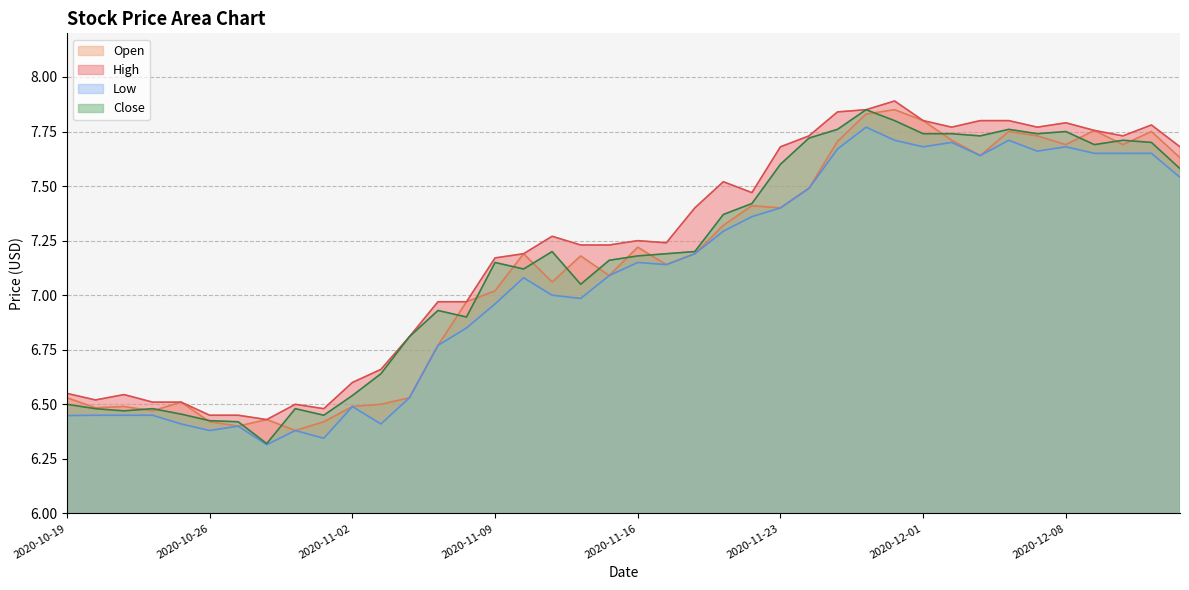

What value does the Low series have at 2020-10-30?

6.3